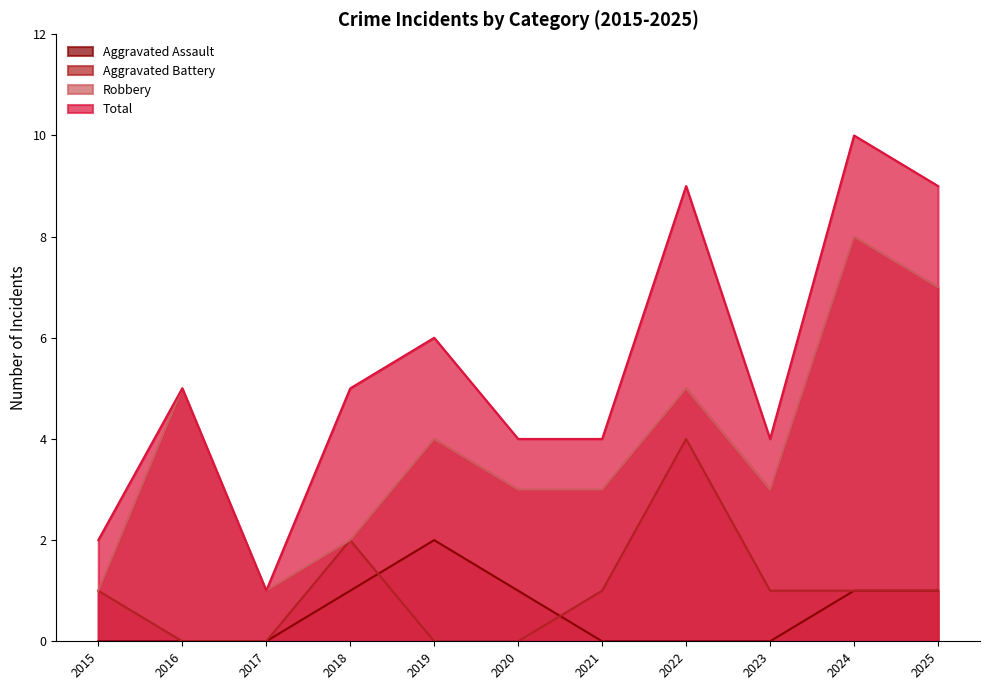

At which label is Robbery closest to 4?

2019